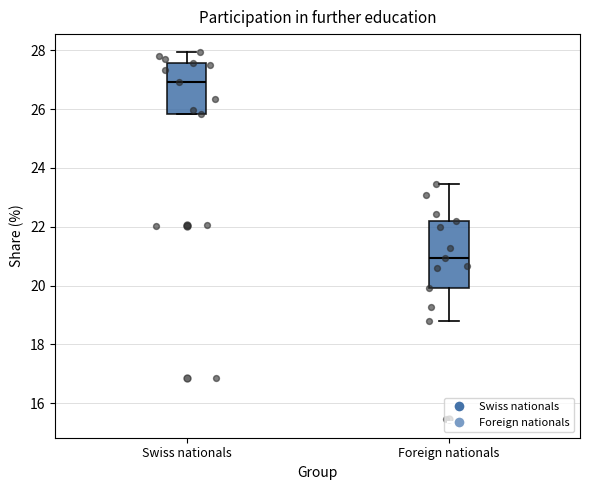

Which box's median line is the highest?

Swiss nationals